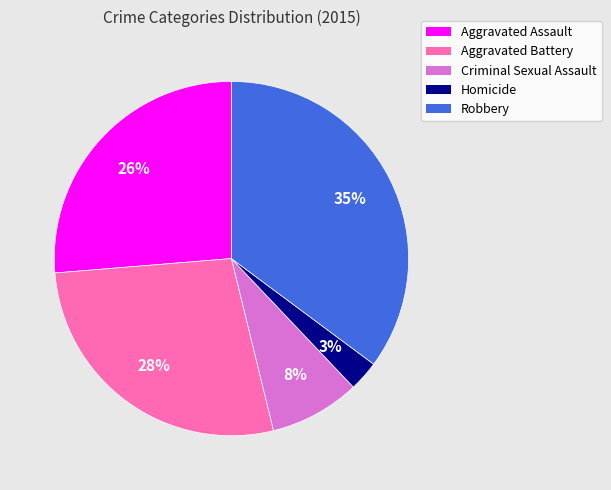

What is the smallest slice in the pie chart?

Homicide